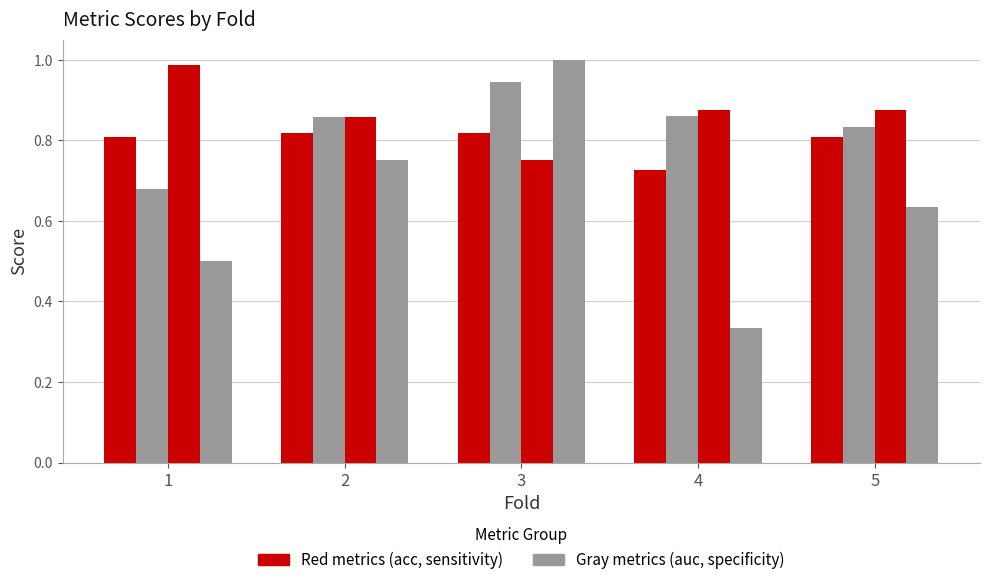

What is the smallest value displayed?

0.3